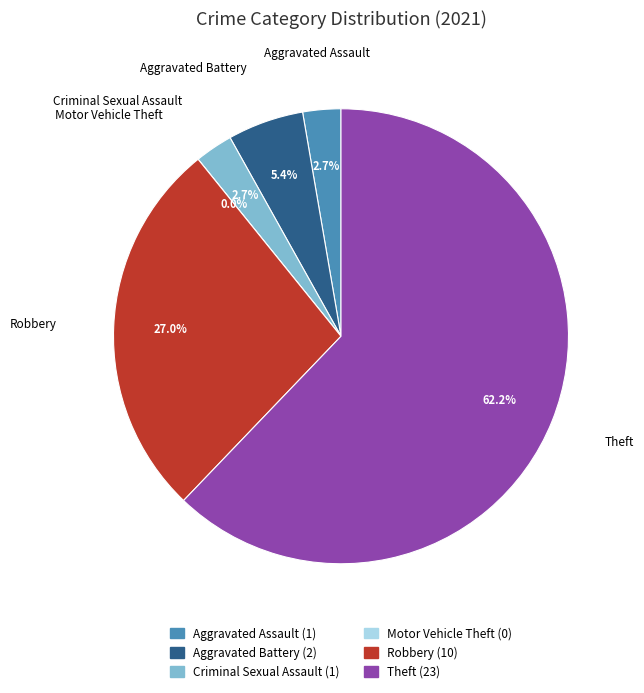

Is it true that Motor Vehicle Theft is 5% of the pie?

False